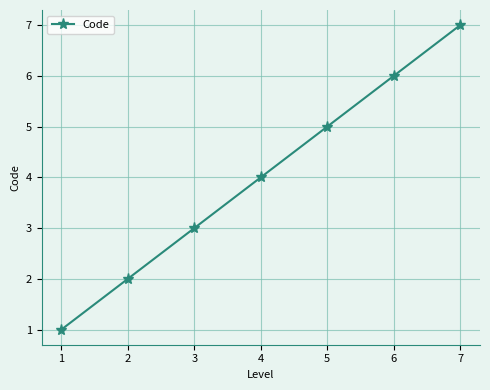

True or false: the data has more than 2 interior local peaks.

False